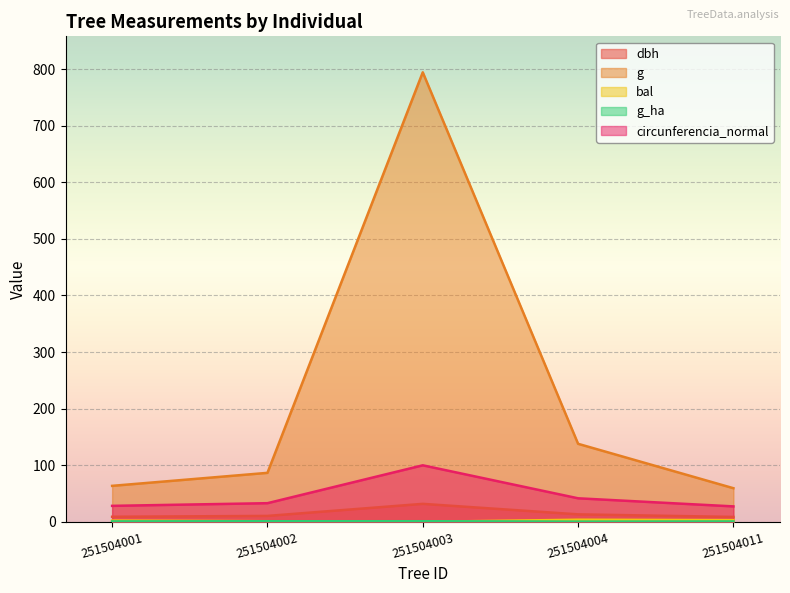

Which series changed the most between 251504001 and 251504003?

g